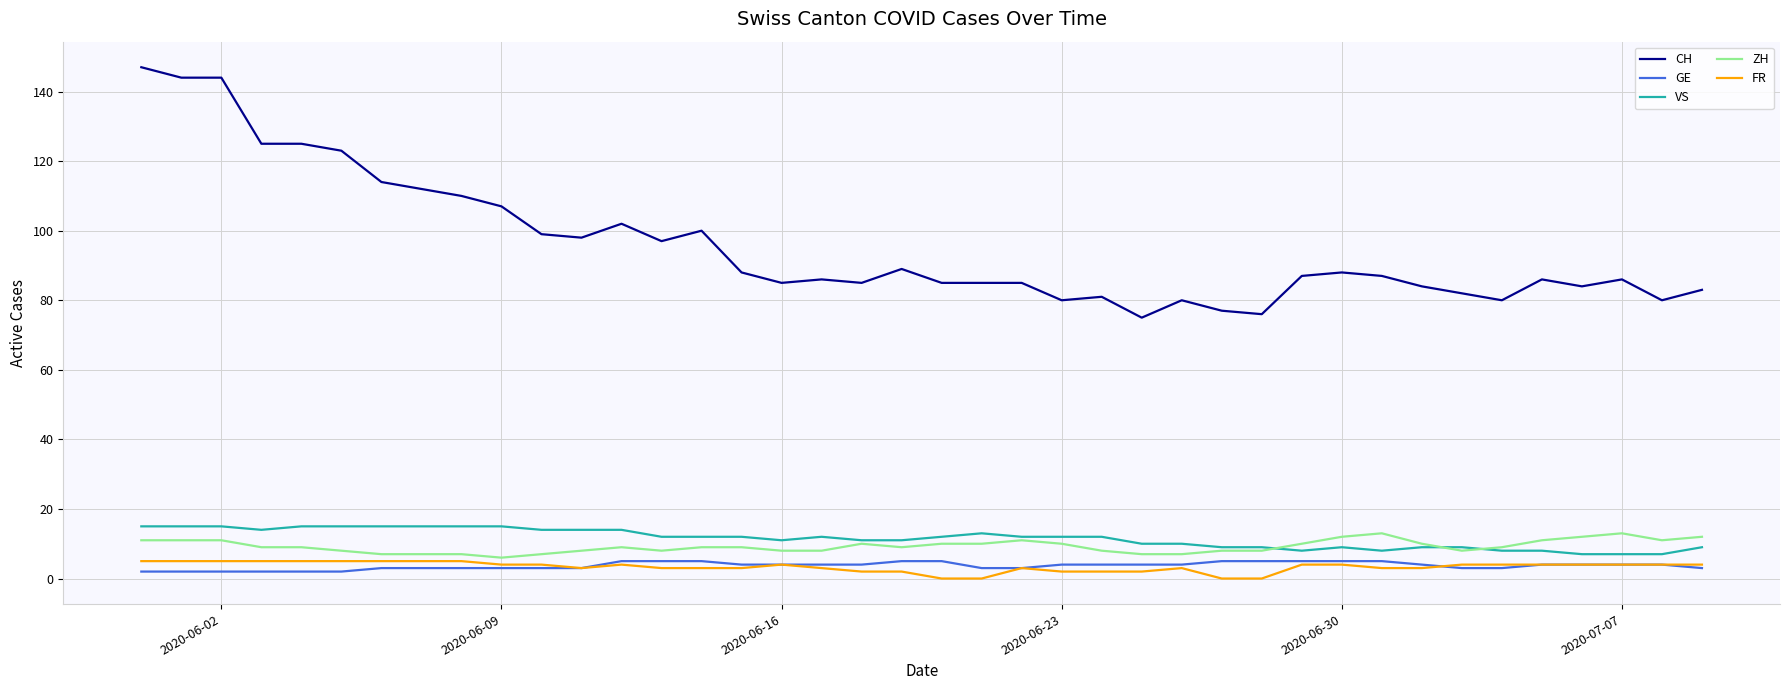

True or false: GE and CH intersect in this chart.

False